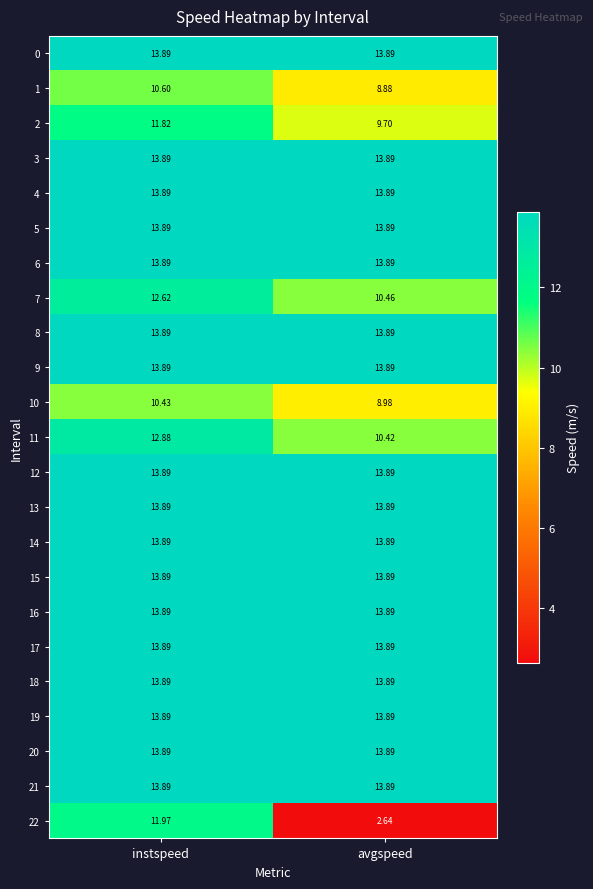

Is the value of 22 at avgspeed greater than the value of 9 at instspeed?

No